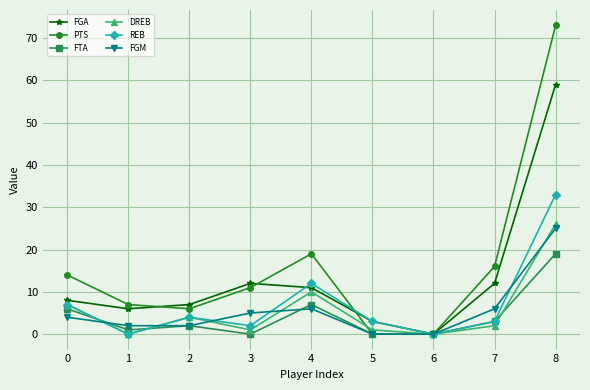

Reading right to left, transcribe all the data shown in this chart.

FGA: 59	12	0	3	11	12	7	6	8
PTS: 73	16	0	0	19	11	6	7	14
FTA: 19	3	0	0	7	0	2	1	6
DREB: 26	2	0	1	10	1	4	0	7
REB: 33	3	0	3	12	2	4	0	7
FGM: 25	6	0	0	6	5	2	2	4